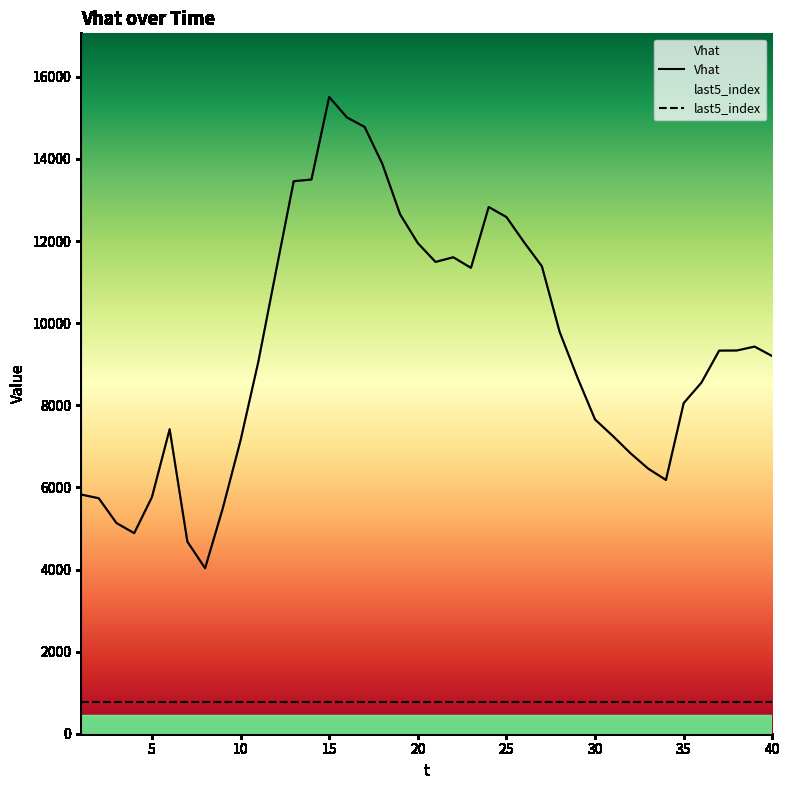

What is the ratio of the value at 5 to the value at 25?

0.5